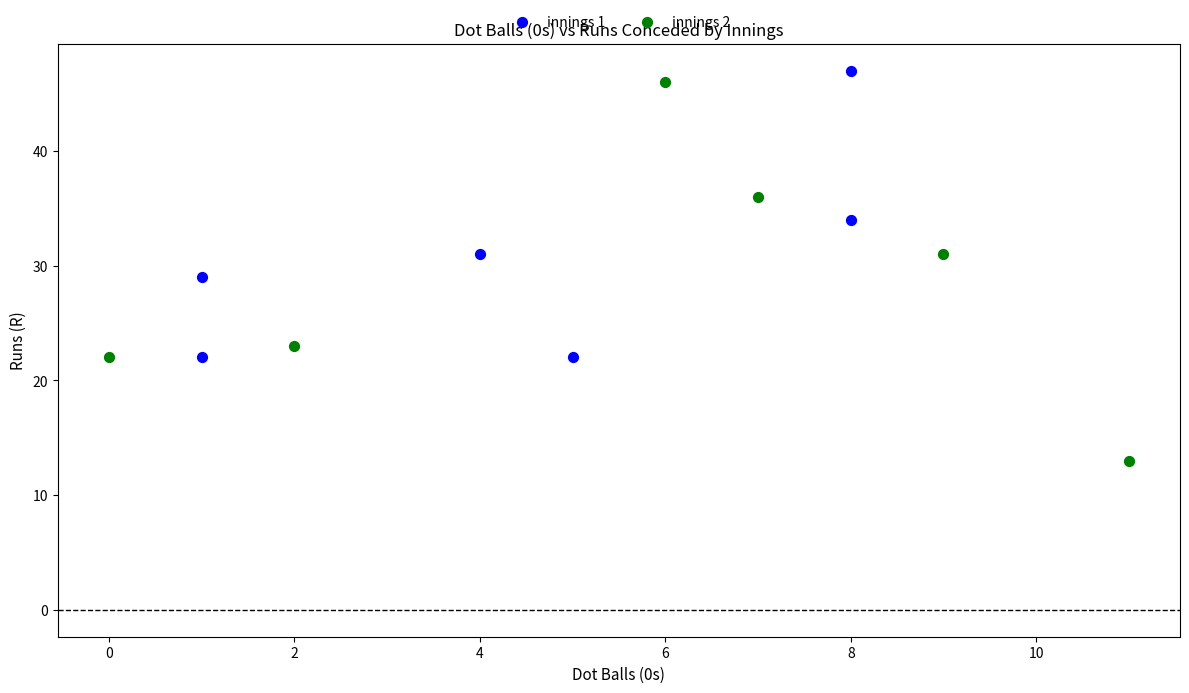

Which series contains the lowest Y value?

innings 2